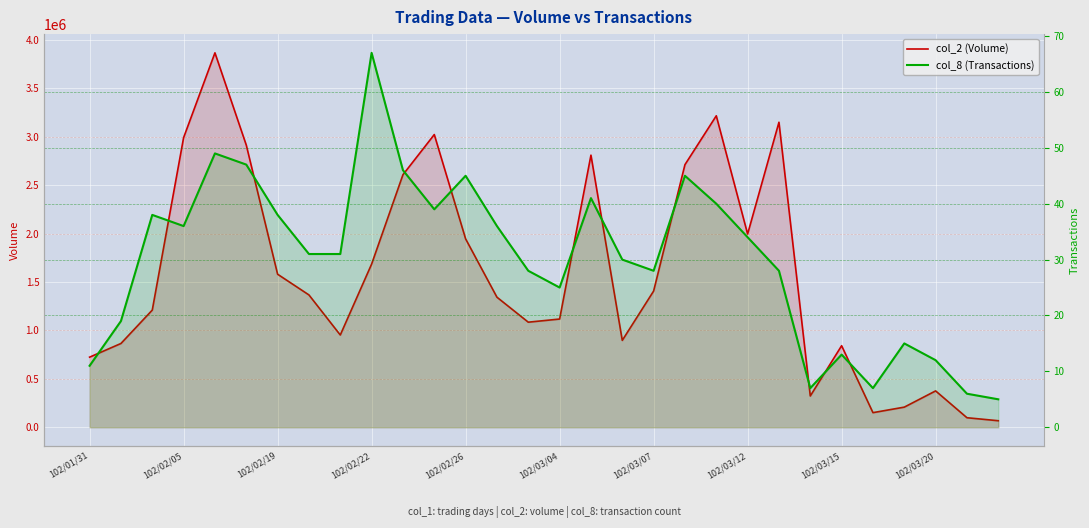

Where is col_2 (Volume) nearest to the value 1966305?

102/02/26